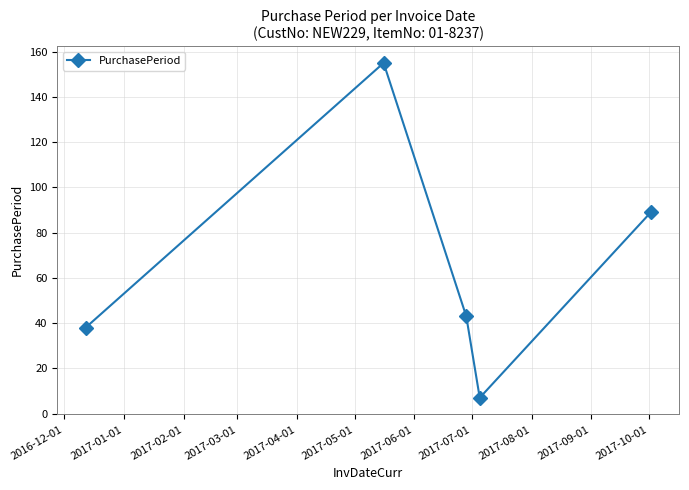

What is the maximum value shown in the chart?

155